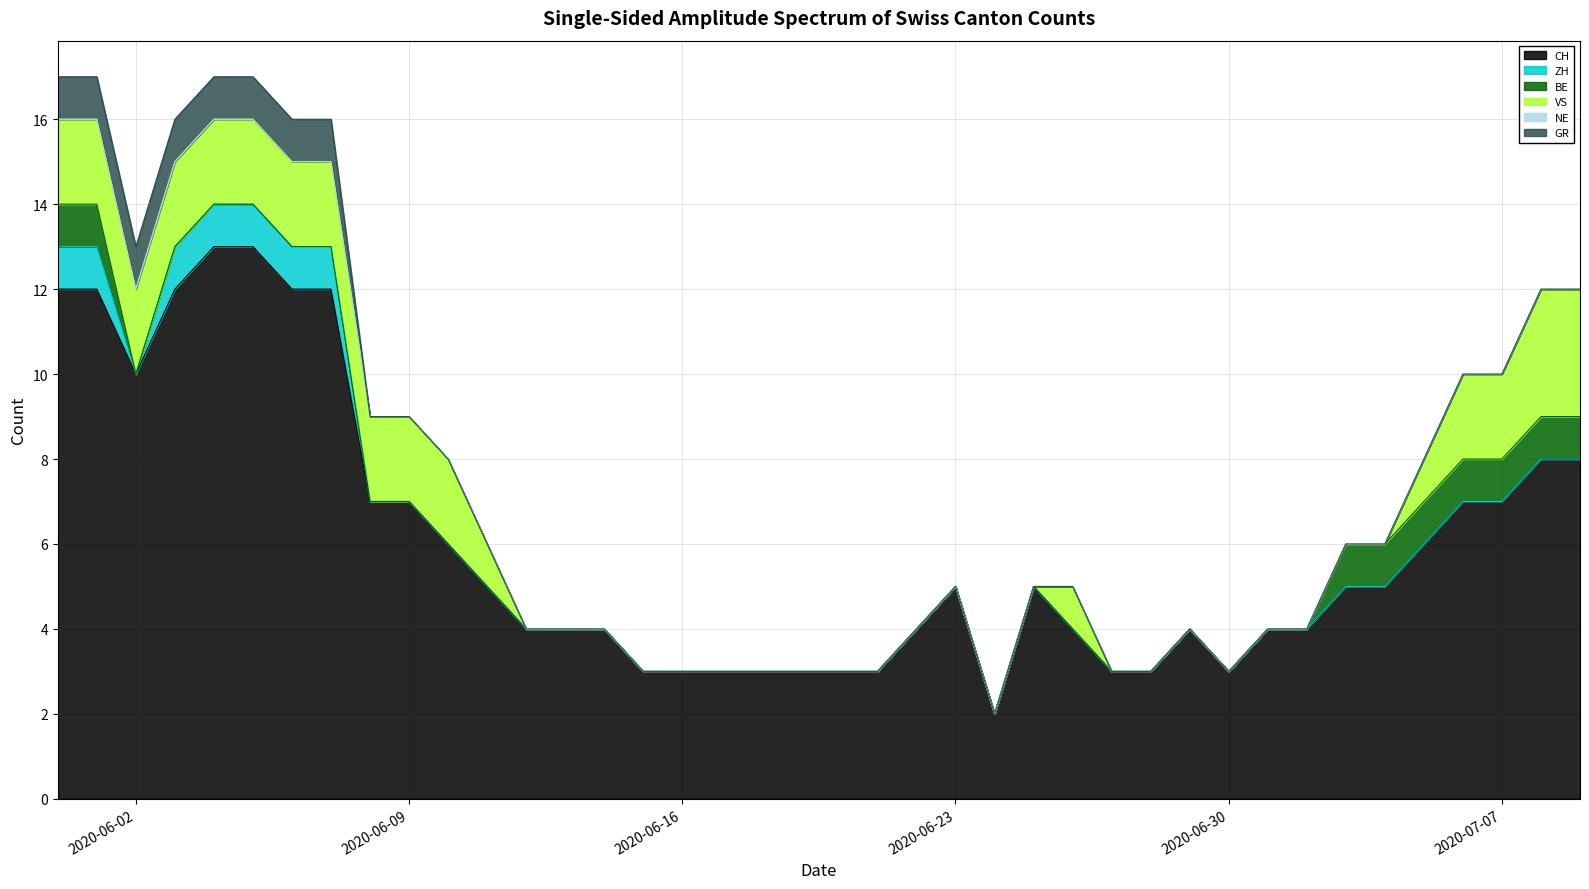

What is the label of the 40th point from the left?

2020-07-09